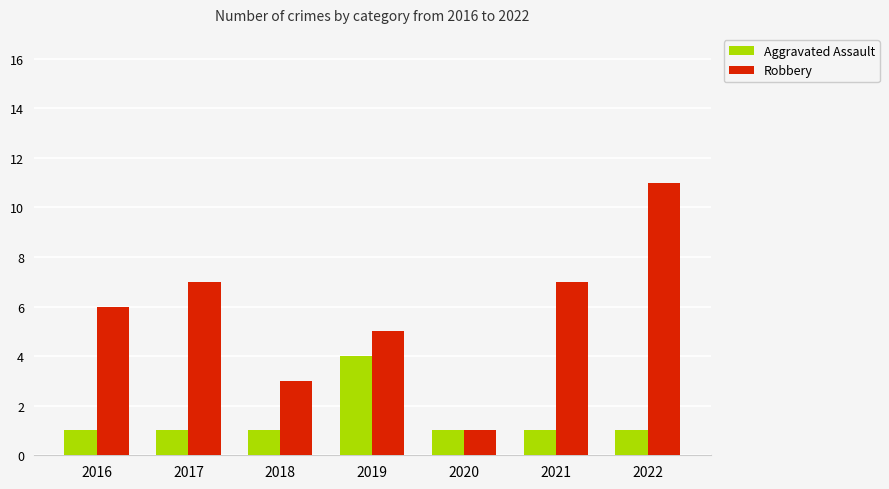

What is the difference between the maximum and minimum values in the Robbery series?

10